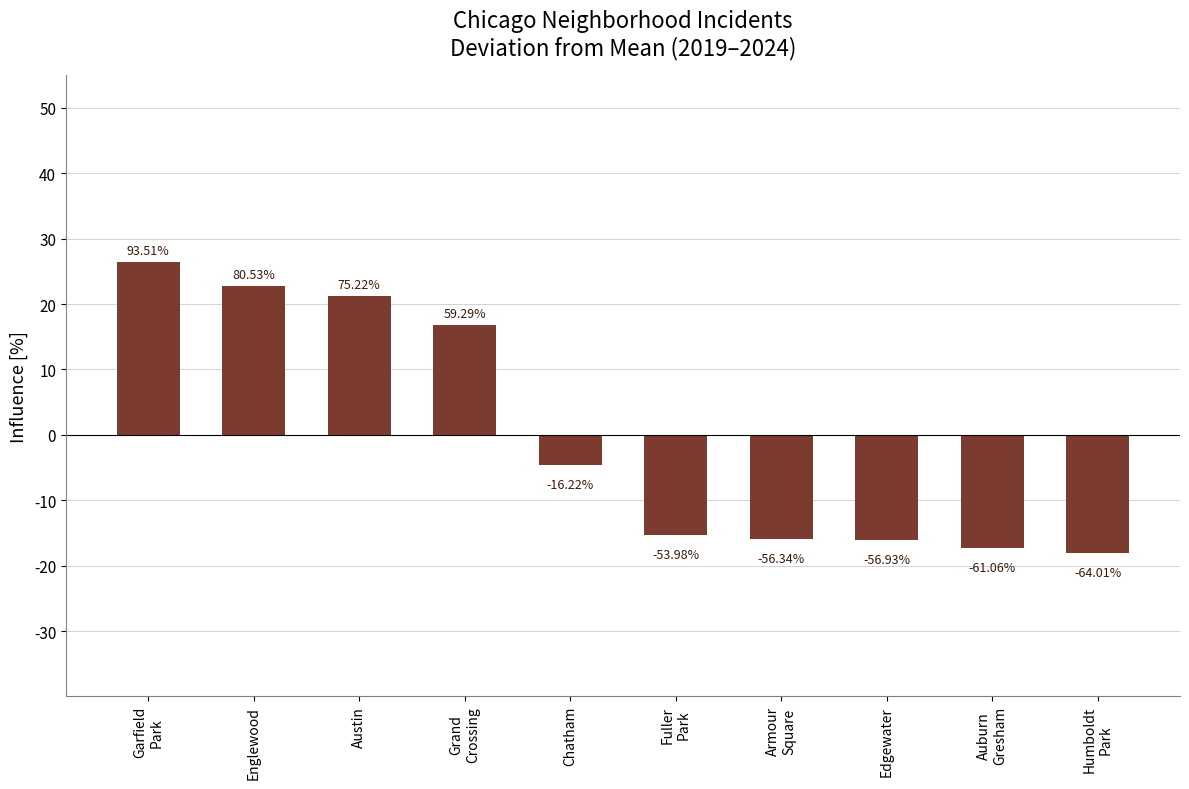

Count the number of categories in the chart.

10